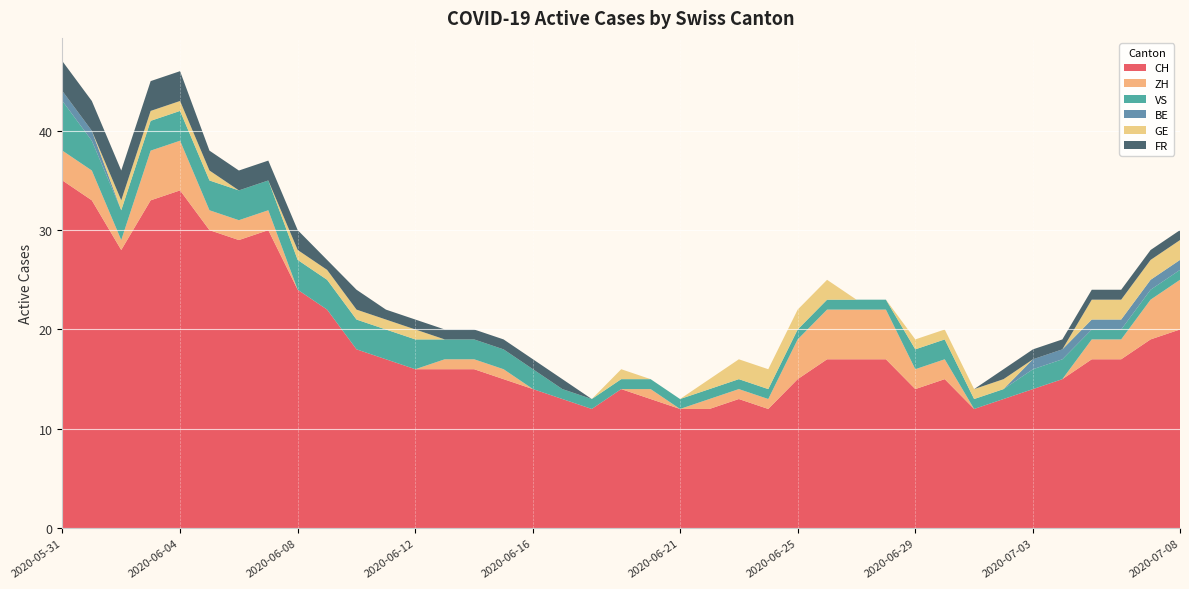

Reading left to right, extract all data points from this chart.

CH: 2020-05-31=35	2020-06-01=33	2020-06-02=28	2020-06-03=33	2020-06-04=34	2020-06-05=30	2020-06-06=29	2020-06-07=30	2020-06-08=24	2020-06-09=22	2020-06-10=18	2020-06-11=17	2020-06-12=16	2020-06-13=16	2020-06-14=16	2020-06-15=15	2020-06-16=14	2020-06-17=13	2020-06-18=12	2020-06-19=14	2020-06-20=13	2020-06-21=12	2020-06-22=12	2020-06-23=13	2020-06-24=12	2020-06-25=15	2020-06-26=17	2020-06-27=17	2020-06-28=17	2020-06-29=14	2020-06-30=15	2020-07-01=12	2020-07-02=13	2020-07-03=14	2020-07-04=15	2020-07-05=17	2020-07-06=17	2020-07-07=19	2020-07-08=20
ZH: 2020-05-31=3	2020-06-01=3	2020-06-02=1	2020-06-03=5	2020-06-04=5	2020-06-05=2	2020-06-06=2	2020-06-07=2	2020-06-08=0	2020-06-09=0	2020-06-10=0	2020-06-11=0	2020-06-12=0	2020-06-13=1	2020-06-14=1	2020-06-15=1	2020-06-16=0	2020-06-17=0	2020-06-18=0	2020-06-19=0	2020-06-20=1	2020-06-21=0	2020-06-22=1	2020-06-23=1	2020-06-24=1	2020-06-25=4	2020-06-26=5	2020-06-27=5	2020-06-28=5	2020-06-29=2	2020-06-30=2	2020-07-01=0	2020-07-02=0	2020-07-03=0	2020-07-04=0	2020-07-05=2	2020-07-06=2	2020-07-07=4	2020-07-08=5
VS: 2020-05-31=5	2020-06-01=3	2020-06-02=3	2020-06-03=3	2020-06-04=3	2020-06-05=3	2020-06-06=3	2020-06-07=3	2020-06-08=3	2020-06-09=3	2020-06-10=3	2020-06-11=3	2020-06-12=3	2020-06-13=2	2020-06-14=2	2020-06-15=2	2020-06-16=2	2020-06-17=1	2020-06-18=1	2020-06-19=1	2020-06-20=1	2020-06-21=1	2020-06-22=1	2020-06-23=1	2020-06-24=1	2020-06-25=1	2020-06-26=1	2020-06-27=1	2020-06-28=1	2020-06-29=2	2020-06-30=2	2020-07-01=1	2020-07-02=1	2020-07-03=2	2020-07-04=2	2020-07-05=1	2020-07-06=1	2020-07-07=1	2020-07-08=1
BE: 2020-05-31=1	2020-06-01=1	2020-06-02=0	2020-06-03=0	2020-06-04=0	2020-06-05=0	2020-06-06=0	2020-06-07=0	2020-06-08=0	2020-06-09=0	2020-06-10=0	2020-06-11=0	2020-06-12=0	2020-06-13=0	2020-06-14=0	2020-06-15=0	2020-06-16=0	2020-06-17=0	2020-06-18=0	2020-06-19=0	2020-06-20=0	2020-06-21=0	2020-06-22=0	2020-06-23=0	2020-06-24=0	2020-06-25=0	2020-06-26=0	2020-06-27=0	2020-06-28=0	2020-06-29=0	2020-06-30=0	2020-07-01=0	2020-07-02=0	2020-07-03=1	2020-07-04=1	2020-07-05=1	2020-07-06=1	2020-07-07=1	2020-07-08=1
GE: 2020-05-31=0	2020-06-01=0	2020-06-02=1	2020-06-03=1	2020-06-04=1	2020-06-05=1	2020-06-06=0	2020-06-07=0	2020-06-08=1	2020-06-09=1	2020-06-10=1	2020-06-11=1	2020-06-12=1	2020-06-13=0	2020-06-14=0	2020-06-15=0	2020-06-16=0	2020-06-17=0	2020-06-18=0	2020-06-19=1	2020-06-20=0	2020-06-21=0	2020-06-22=1	2020-06-23=2	2020-06-24=2	2020-06-25=2	2020-06-26=2	2020-06-27=0	2020-06-28=0	2020-06-29=1	2020-06-30=1	2020-07-01=1	2020-07-02=1	2020-07-03=0	2020-07-04=0	2020-07-05=2	2020-07-06=2	2020-07-07=2	2020-07-08=2
FR: 2020-05-31=3	2020-06-01=3	2020-06-02=3	2020-06-03=3	2020-06-04=3	2020-06-05=2	2020-06-06=2	2020-06-07=2	2020-06-08=2	2020-06-09=1	2020-06-10=2	2020-06-11=1	2020-06-12=1	2020-06-13=1	2020-06-14=1	2020-06-15=1	2020-06-16=1	2020-06-17=1	2020-06-18=0	2020-06-19=0	2020-06-20=0	2020-06-21=0	2020-06-22=0	2020-06-23=0	2020-06-24=0	2020-06-25=0	2020-06-26=0	2020-06-27=0	2020-06-28=0	2020-06-29=0	2020-06-30=0	2020-07-01=0	2020-07-02=1	2020-07-03=1	2020-07-04=1	2020-07-05=1	2020-07-06=1	2020-07-07=1	2020-07-08=1